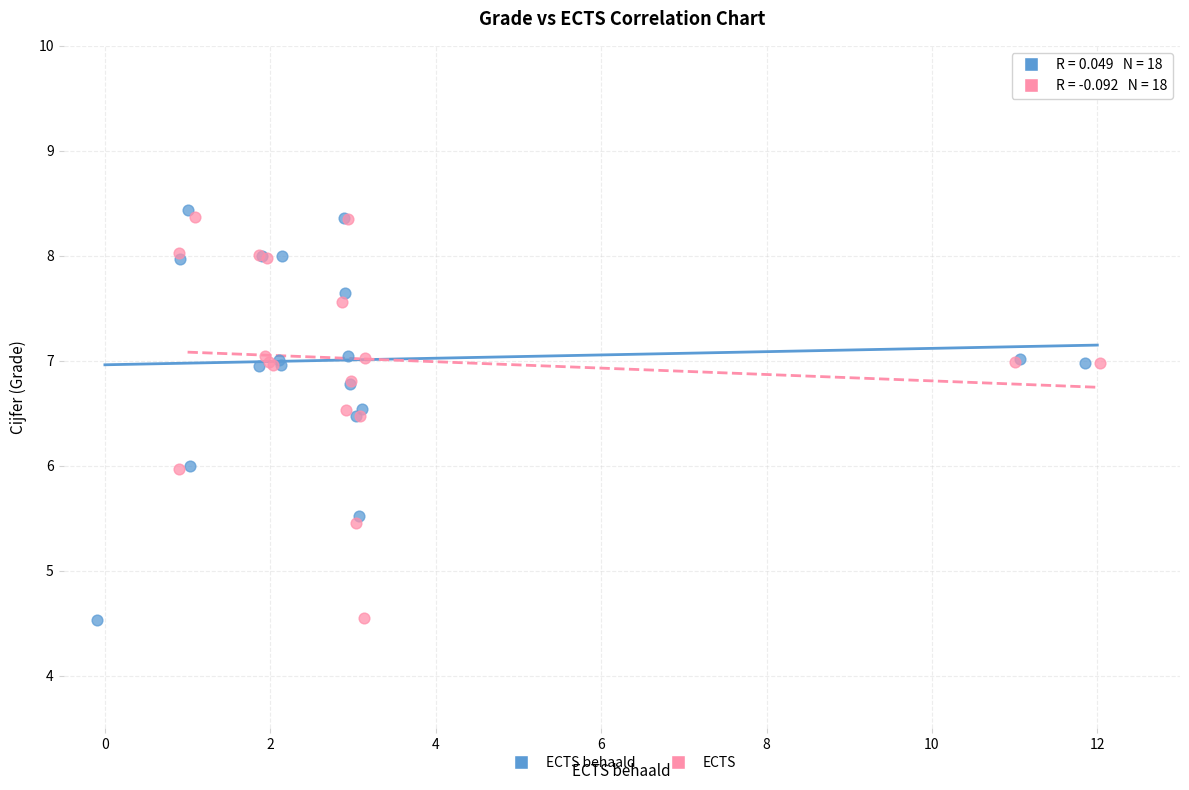

Which series has the widest spread of Y values?

ECTS behaald